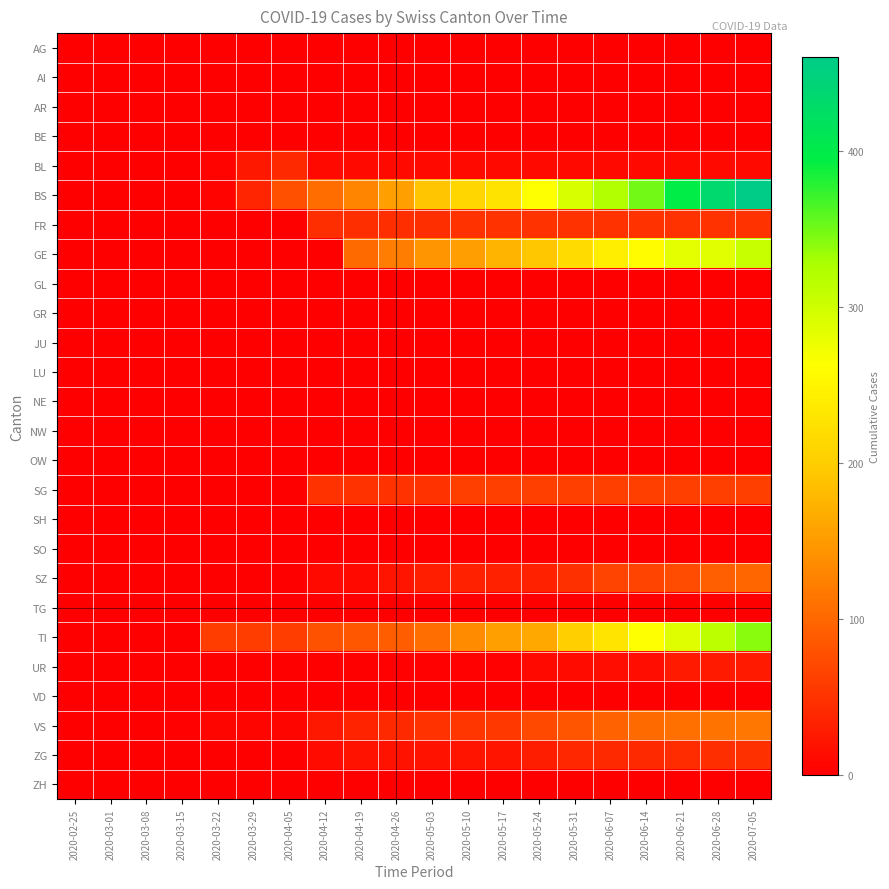

What is the total value across all series at 2020-04-19?

485